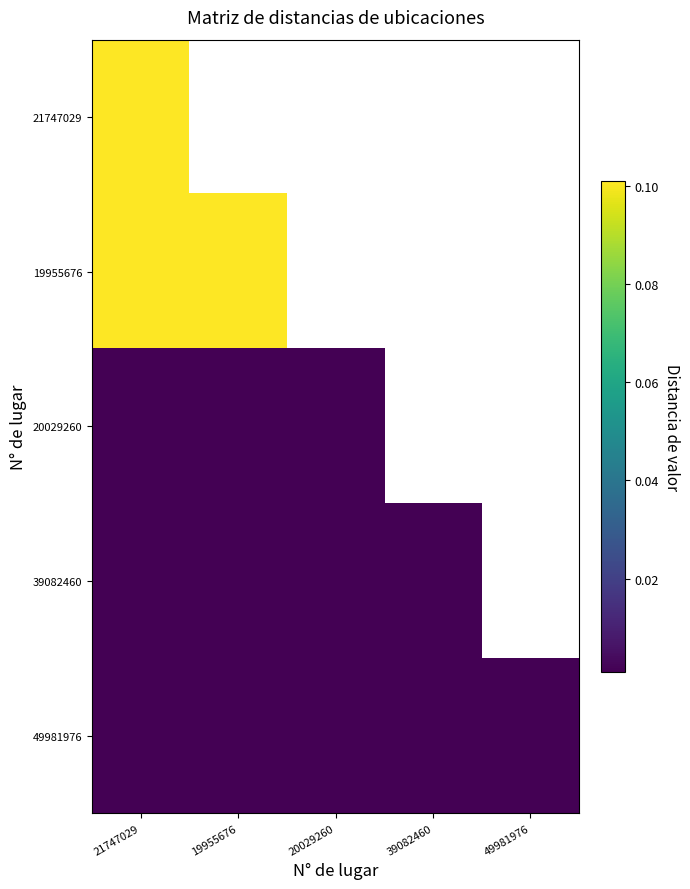

At how many categories does at least one series exceed 0?

5